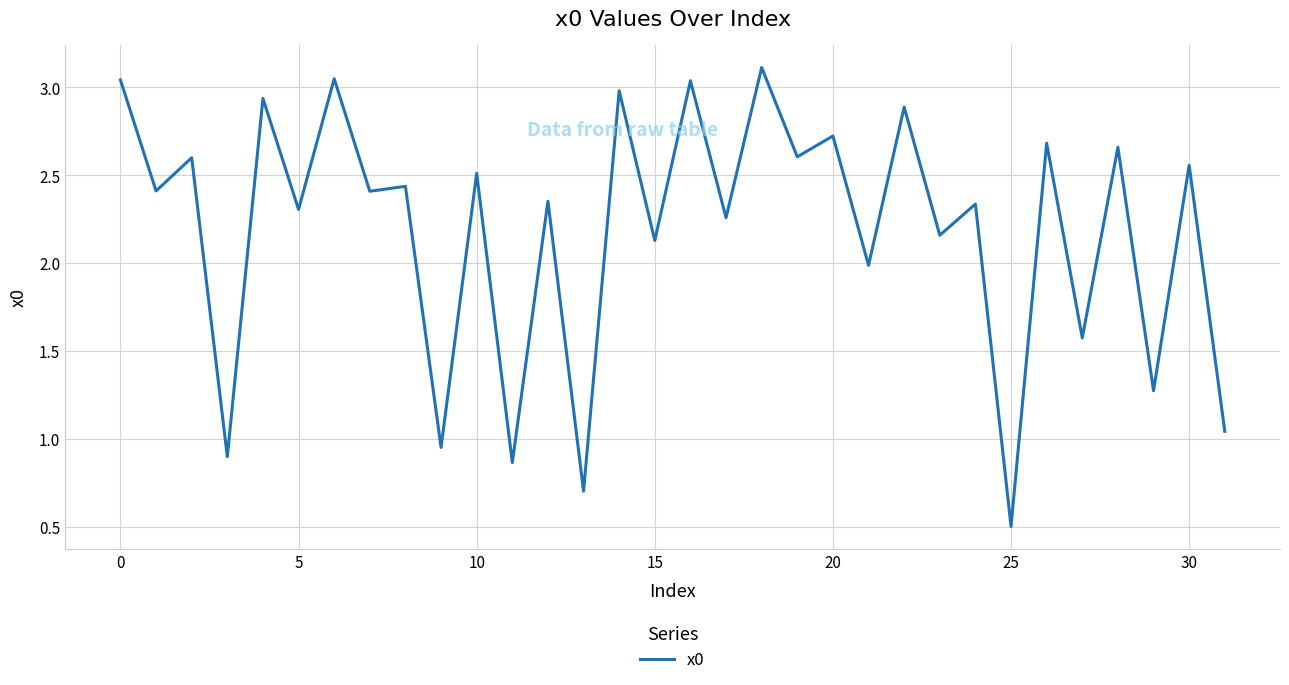

What is the maximum value shown in the chart?

3.1